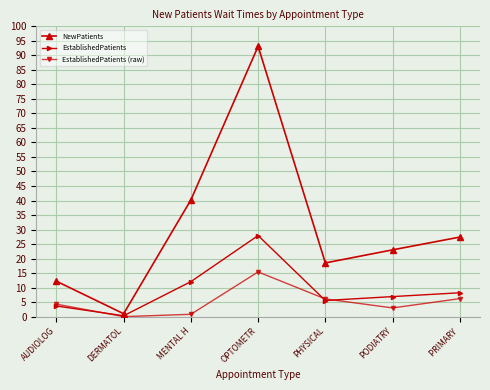

At which category does the chart reach its peak across all series?

OPTOMETR